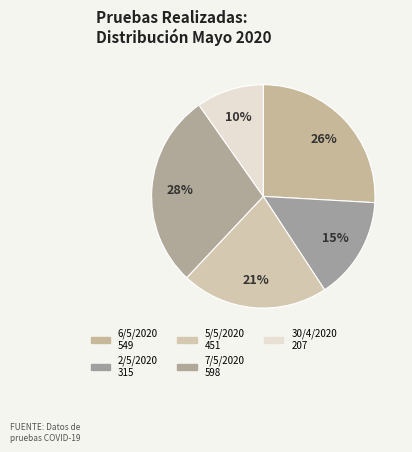

What is the total percentage of 2/5/2020 and 7/5/2020?

43.1%